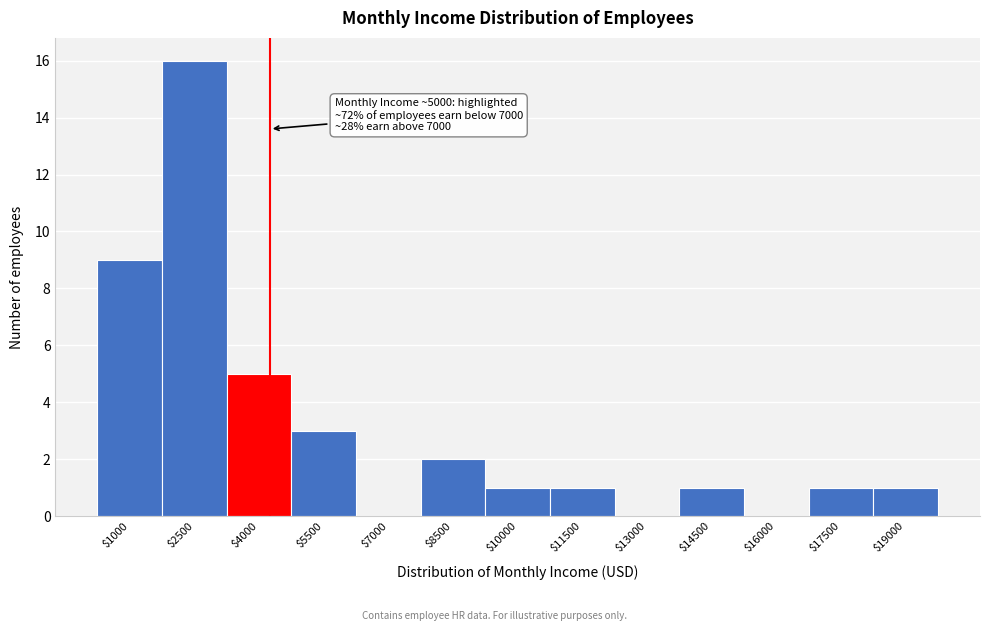

What is the greatest value displayed?

16